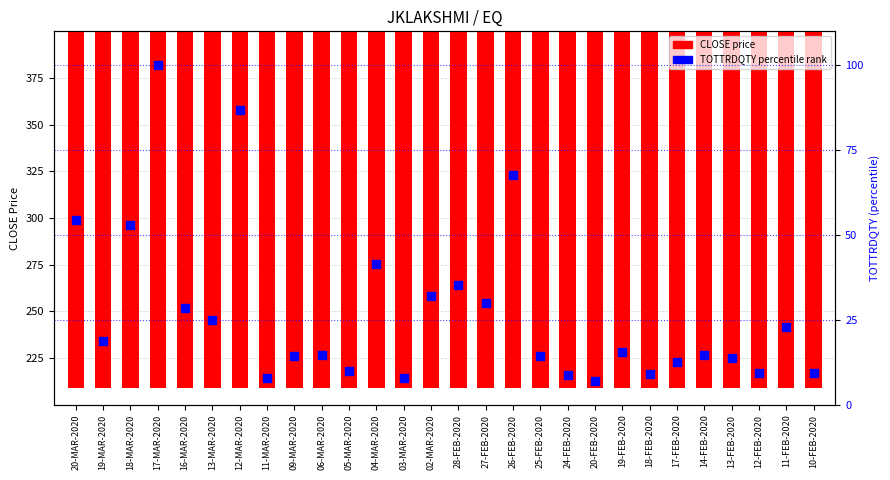

Which series has the largest Y range (max minus min)?

CLOSE